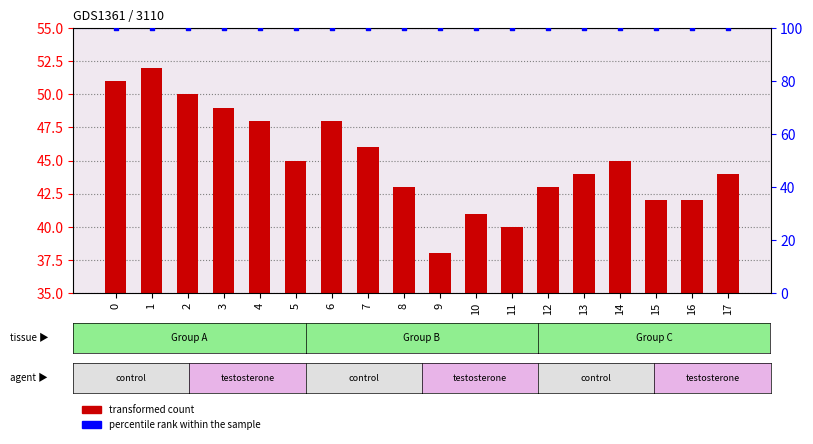

Is the value of transformed count at 5 greater than the value of percentile rank within the sample at 2?

No